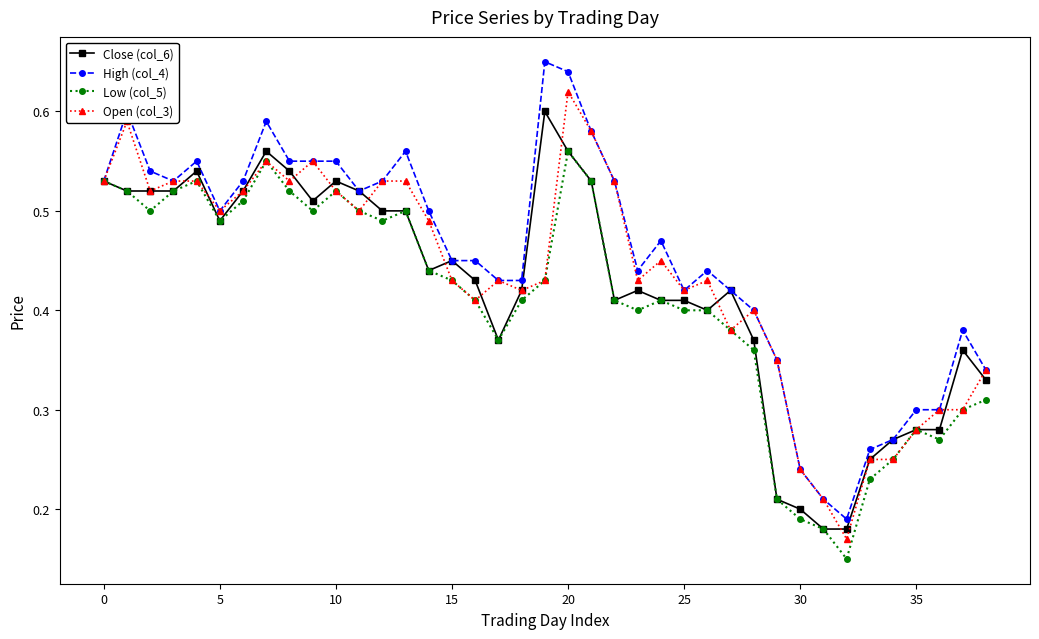

At how many categories does at least one series exceed 0?

39